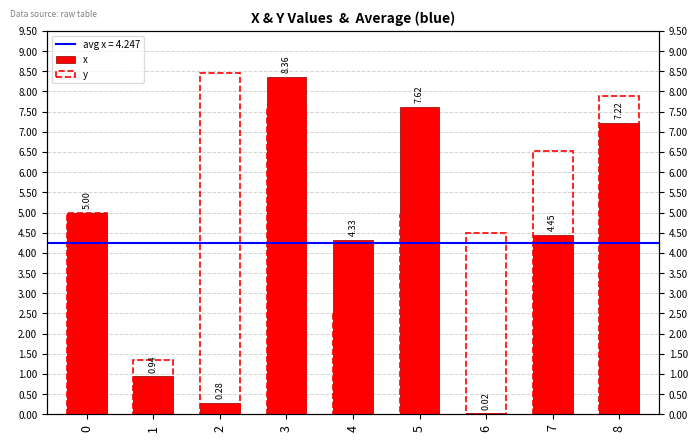

Rank the categories by y value from lowest to highest.

1, 4, 6, 5, 0, 7, 3, 8, 2